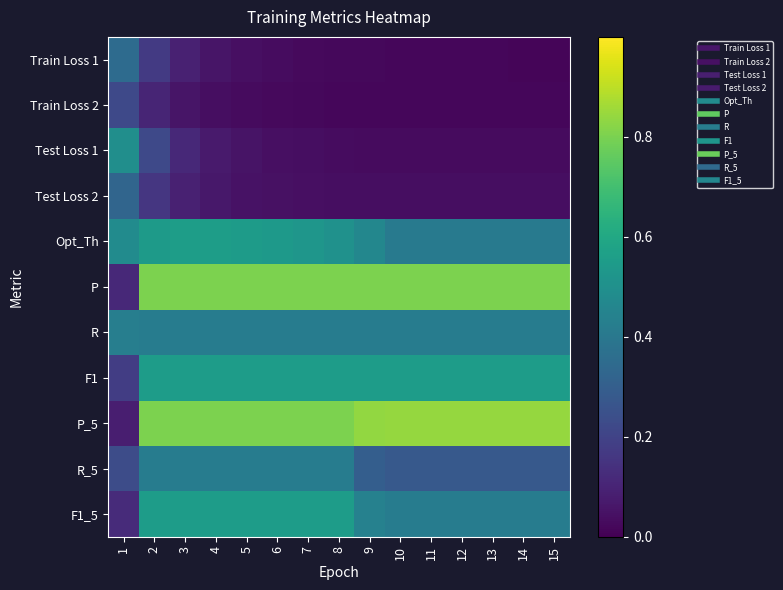

At which category does the chart reach its peak across all series?

10